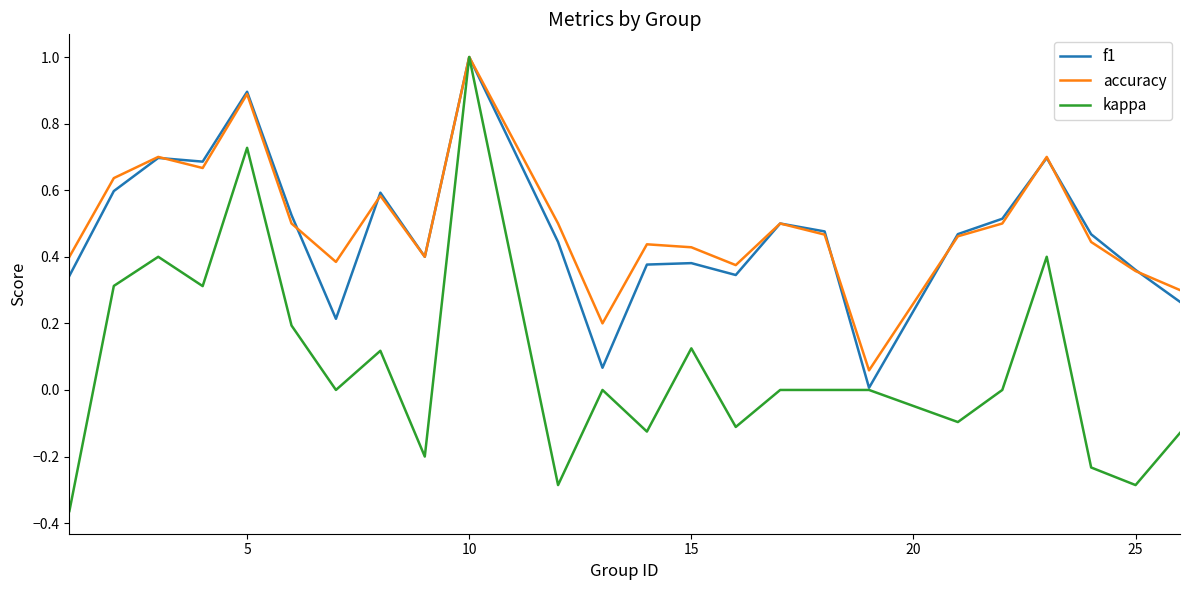

What is the maximum value shown in the chart?

1.0